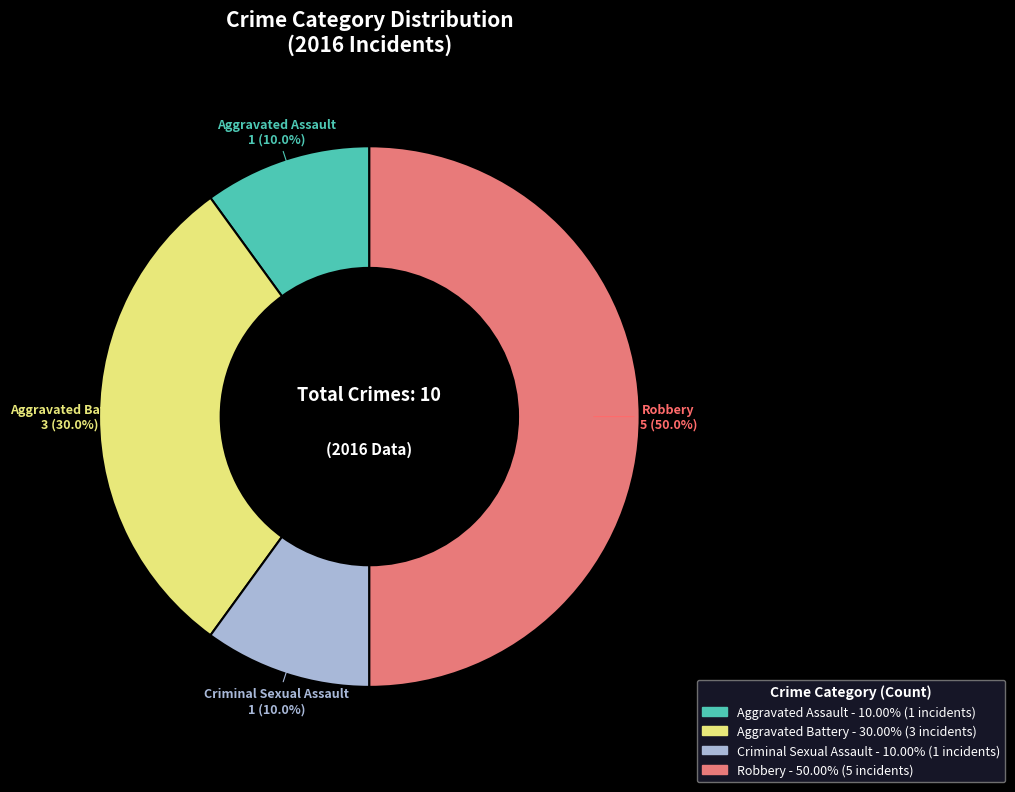

Is the sum of Criminal Sexual Assault and Robbery greater than half?

Yes